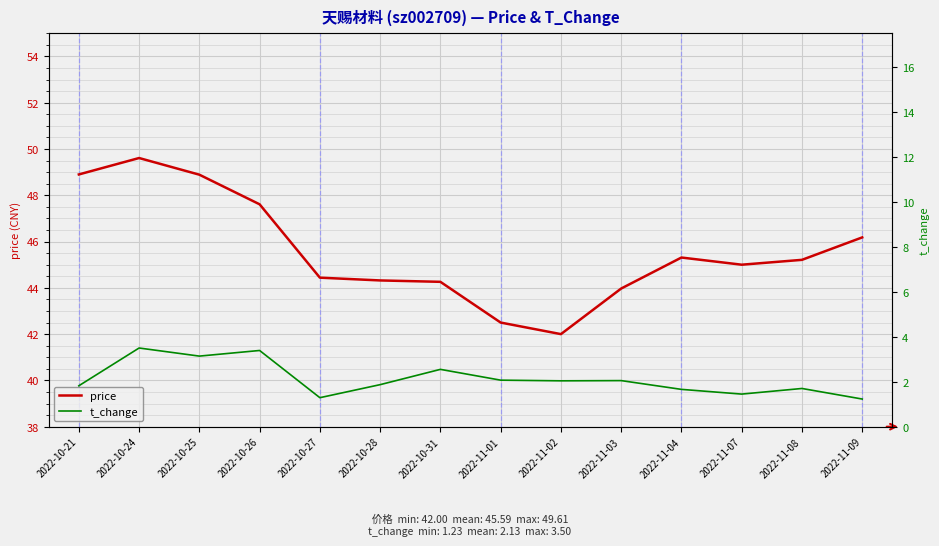

What is the sum of all t_change values?

29.8